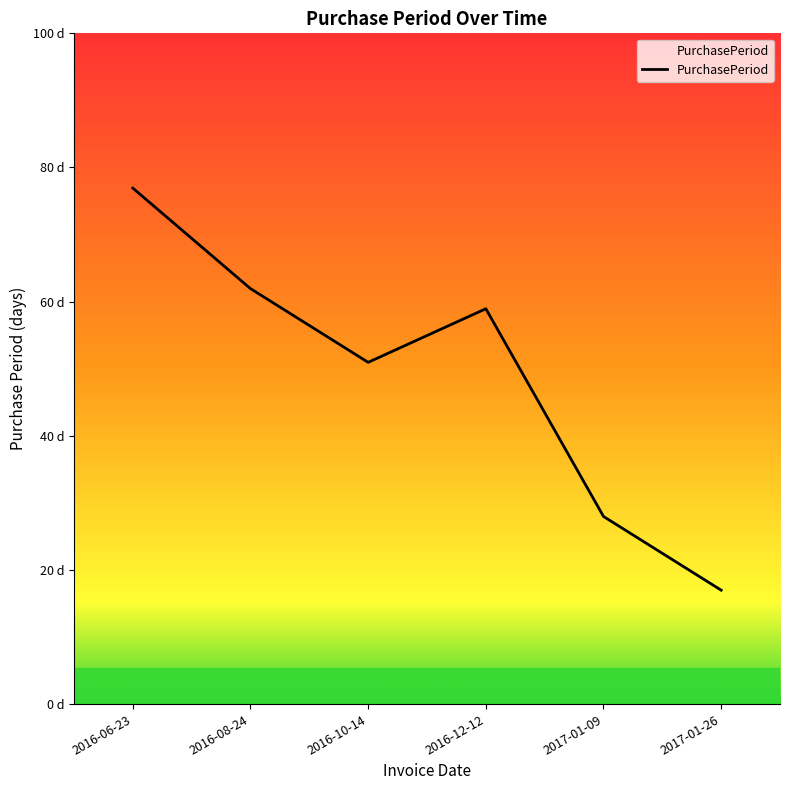

What is the difference between the second highest and second lowest values?

34